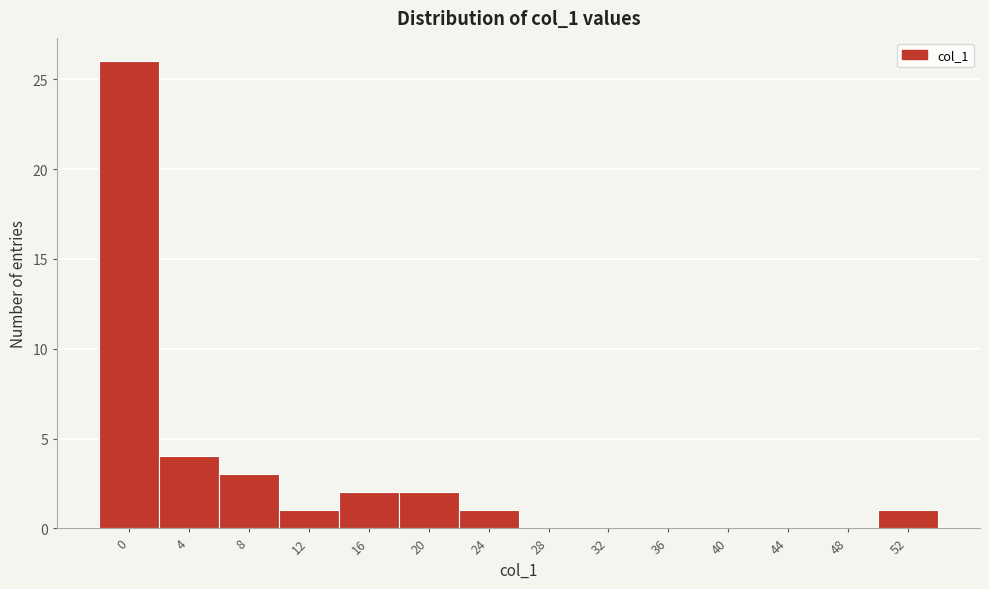

Reading left to right, list all the values displayed in this chart.

0=26	4=4	8=3	12=1	16=2	20=2	24=1	28=0	32=0	36=0	40=0	44=0	48=0	52=1